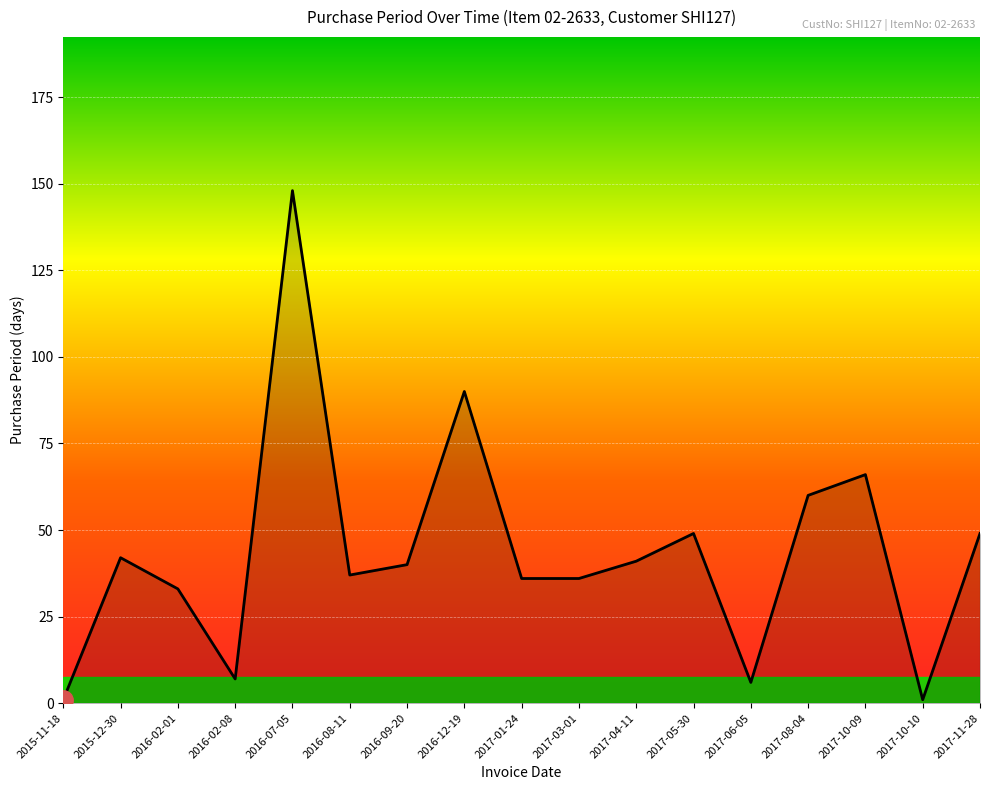

Between 2017-04-11 and 2017-03-01, which is larger?

2017-04-11